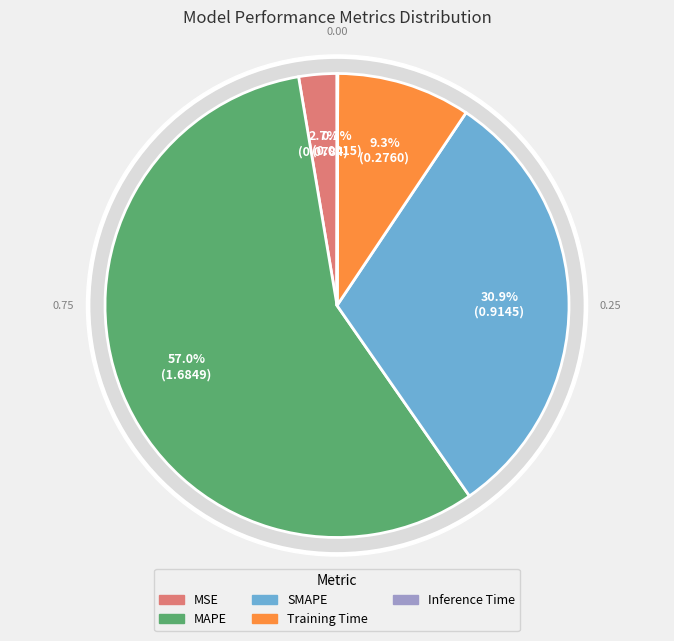

Which slice is the smallest?

Inference Time